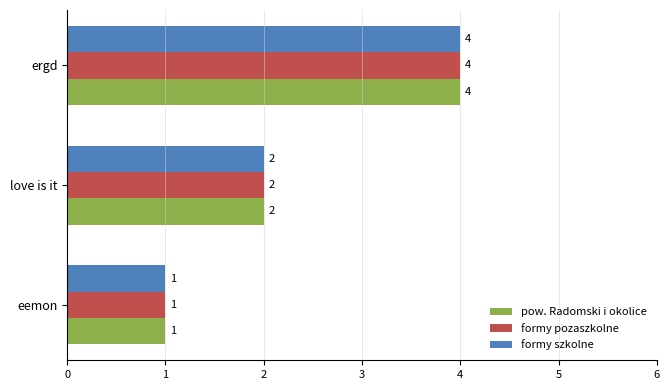

Where is formy pozaszkolne nearest to the value 2?

love is it